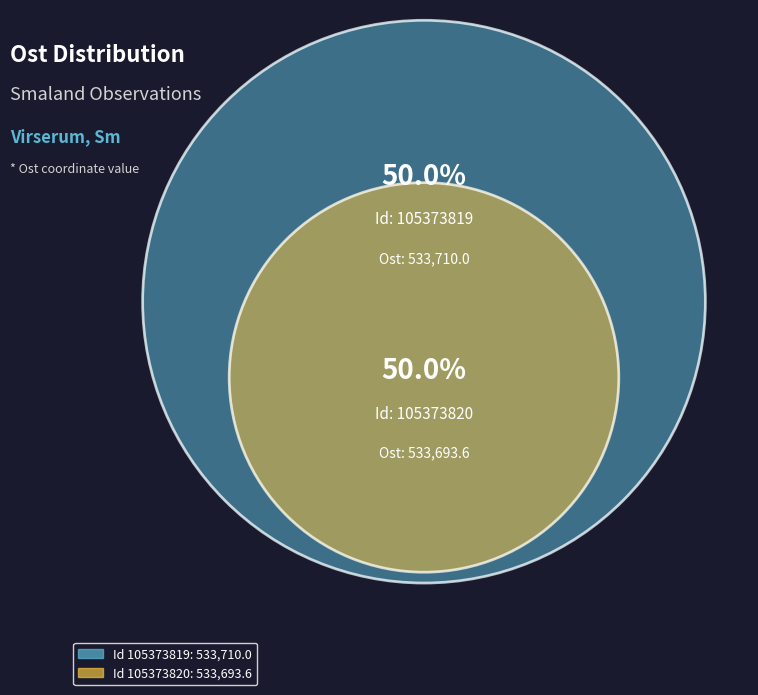

Which category has the biggest portion of the pie?

105373819